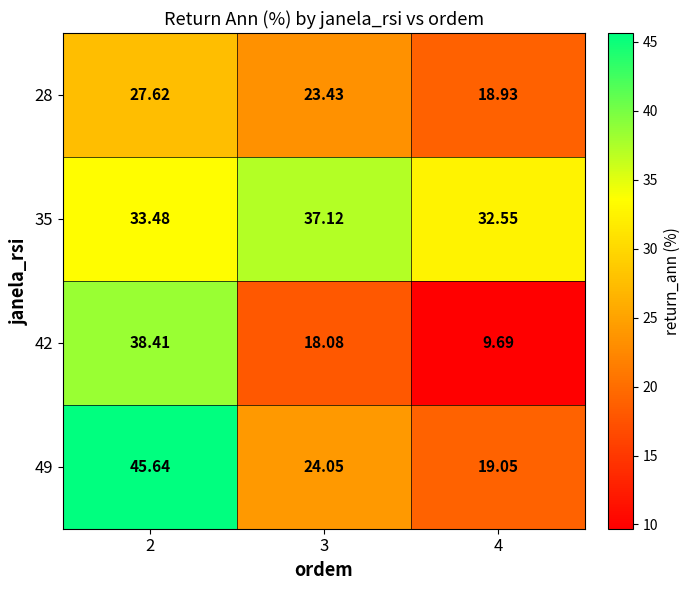

Is the value of 42 at 2 greater than the value of 49 at 4?

Yes